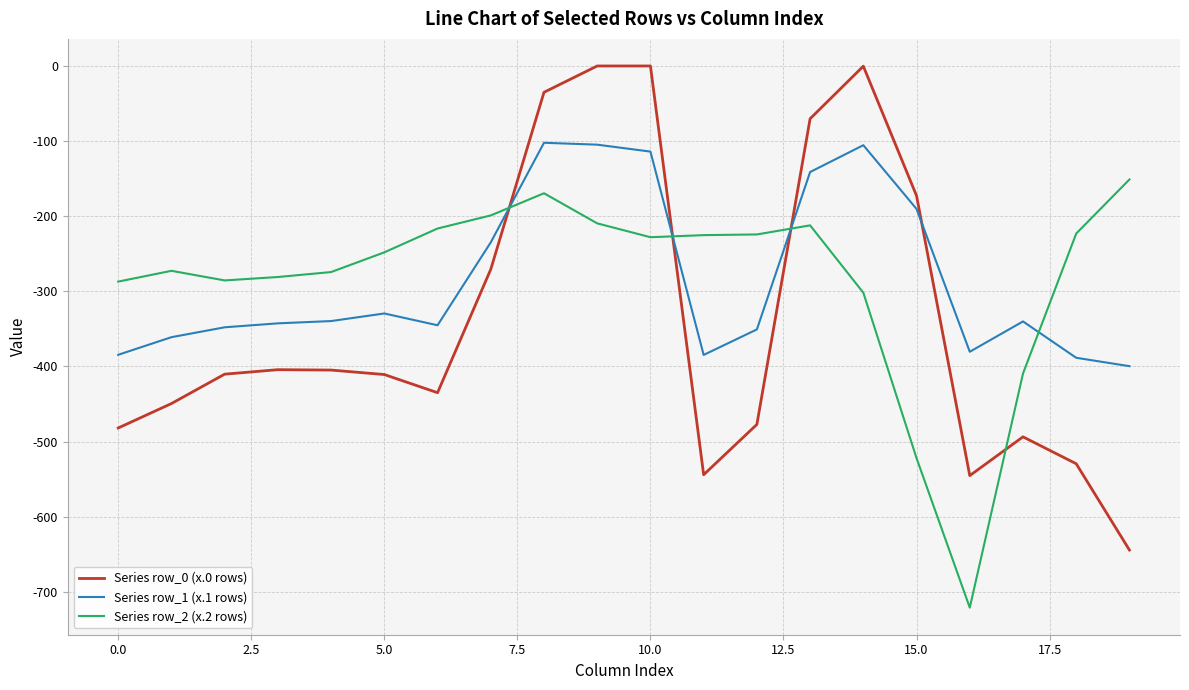

Which series has the widest spread of values?

Series row_0 (x.0 rows)